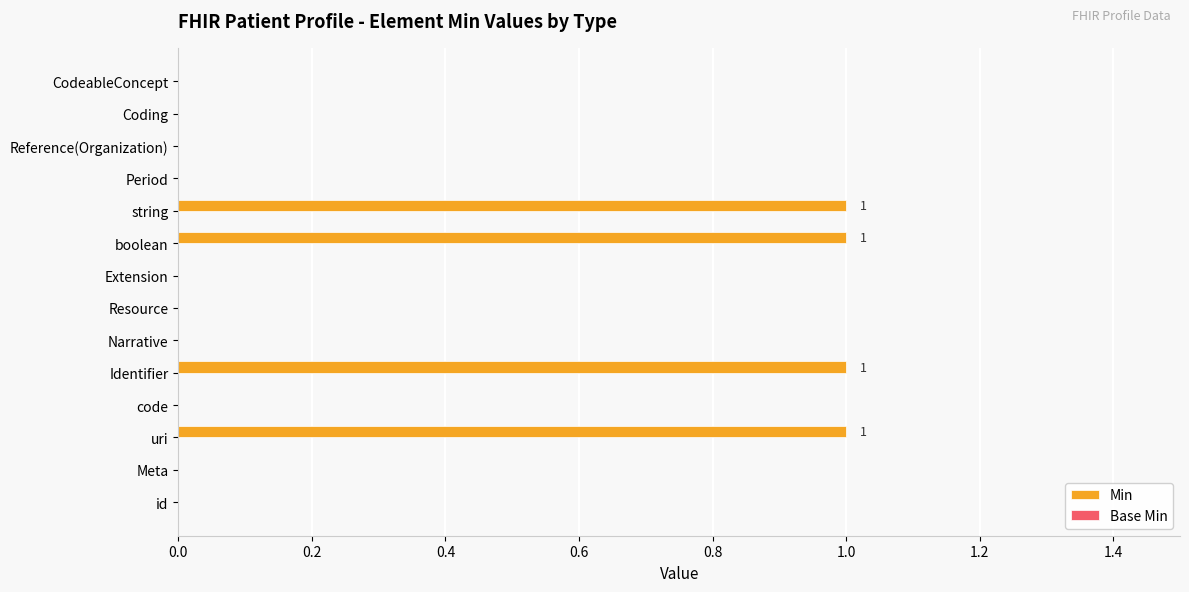

True or false: the data shows 2 at uri.

False